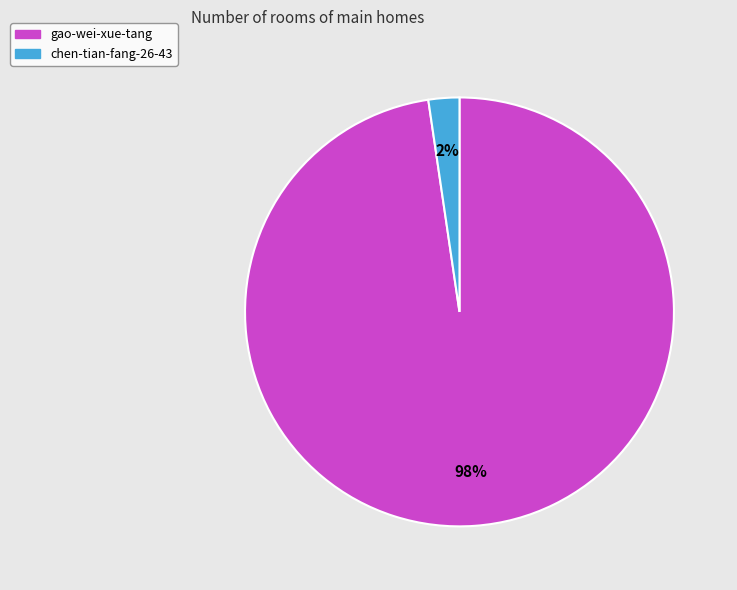

Count the number of slices in the pie.

2